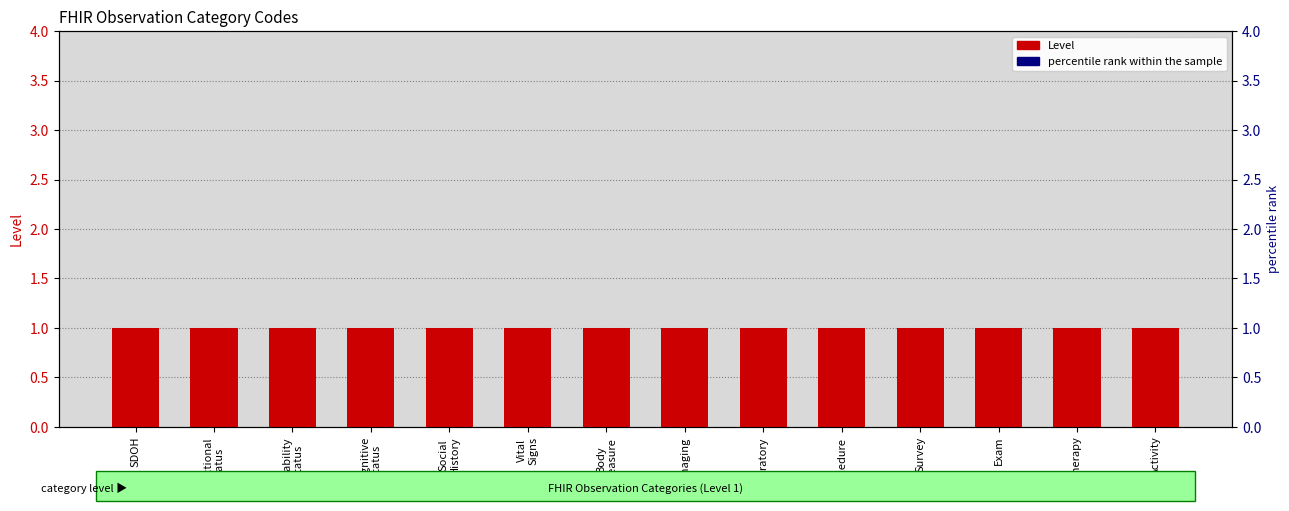

Which series reaches the minimum Y coordinate?

Level